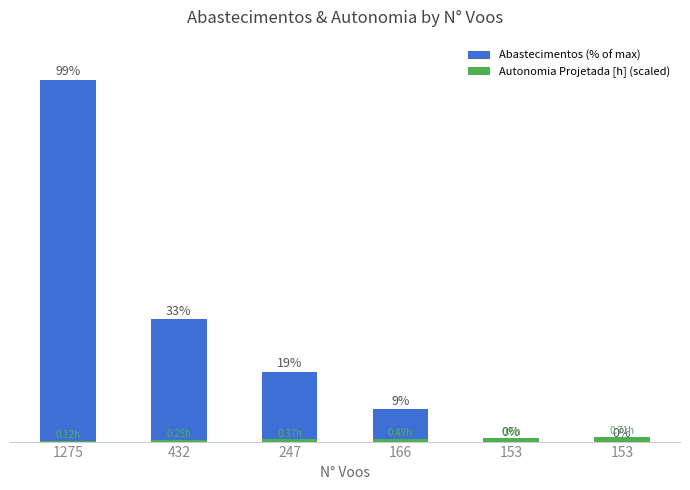

What is the average value of the Abastecimentos (% of max) series?

26.7